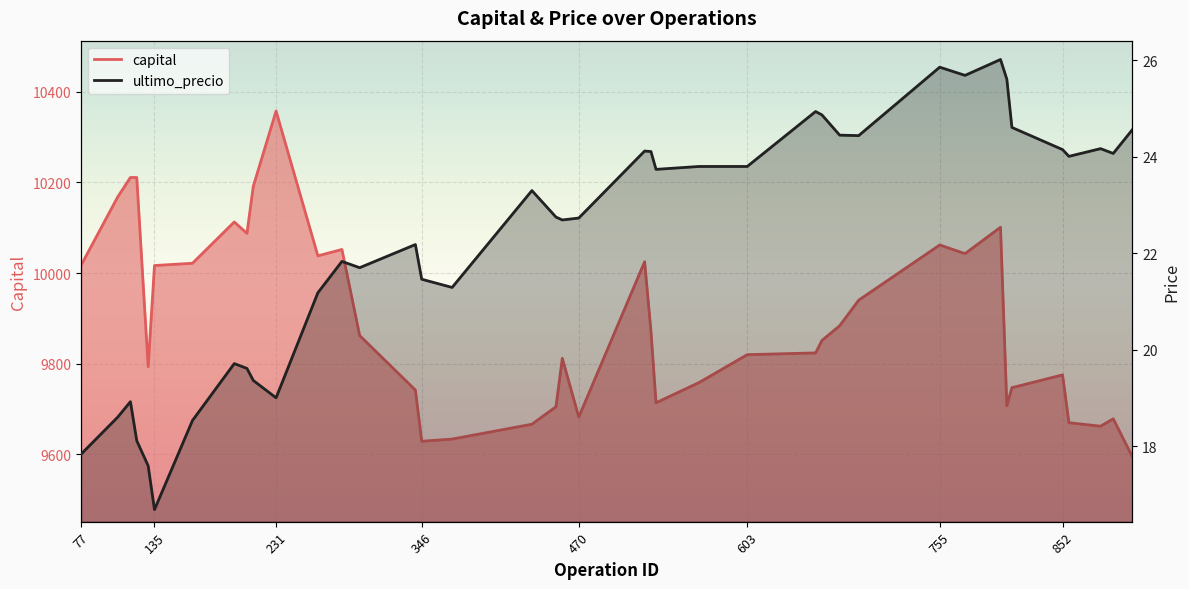

Reading left to right, list all the values displayed in this chart.

capital: 77=10017.0	106=10168.3	116=10211.0	121=10211.0	130=9793.3	135=10016.6	165=10021.6	198=10112.8	208=10087.5	213=10191.4	231=10357.6	264=10038.0	283=10052.1	297=9862.1	341=9741.8	346=9628.7	370=9633.6	433=9666.3	452=9705.0	457=9811.7	470=9682.2	522=10025.0	527=9871.6	531=9713.7	565=9758.4	603=9819.8	657=9823.8	662=9851.3	676=9883.8	691=9940.1	755=10062.0	775=10042.9	803=10101.1	808=9707.2	812=9747.0	852=9775.3	857=9669.7	882=9661.9	892=9678.4	907=9595.1
ultimo_precio: 77=17.8	106=18.6	116=18.9	121=18.1	130=17.6	135=16.7	165=18.5	198=19.7	208=19.6	213=19.4	231=19.0	264=21.2	283=21.8	297=21.7	341=22.2	346=21.5	370=21.3	433=23.3	452=22.8	457=22.7	470=22.7	522=24.1	527=24.1	531=23.7	565=23.8	603=23.8	657=24.9	662=24.9	676=24.4	691=24.4	755=25.9	775=25.7	803=26.0	808=25.6	812=24.6	852=24.1	857=24.0	882=24.2	892=24.1	907=24.6